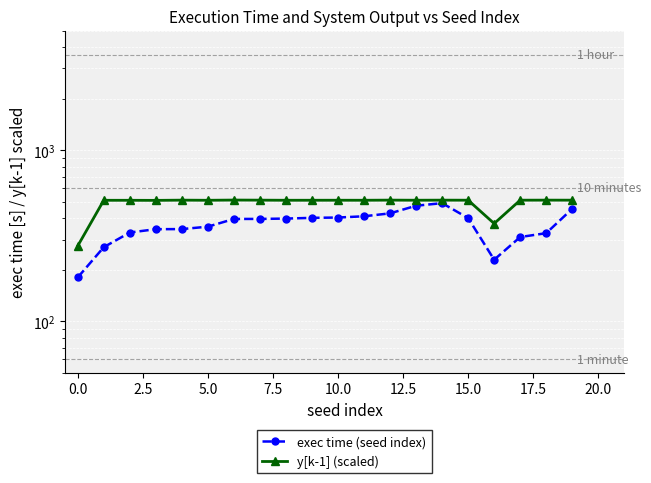

True or false: y[k-1] (scaled) and exec time (seed index) cross at least once.

False